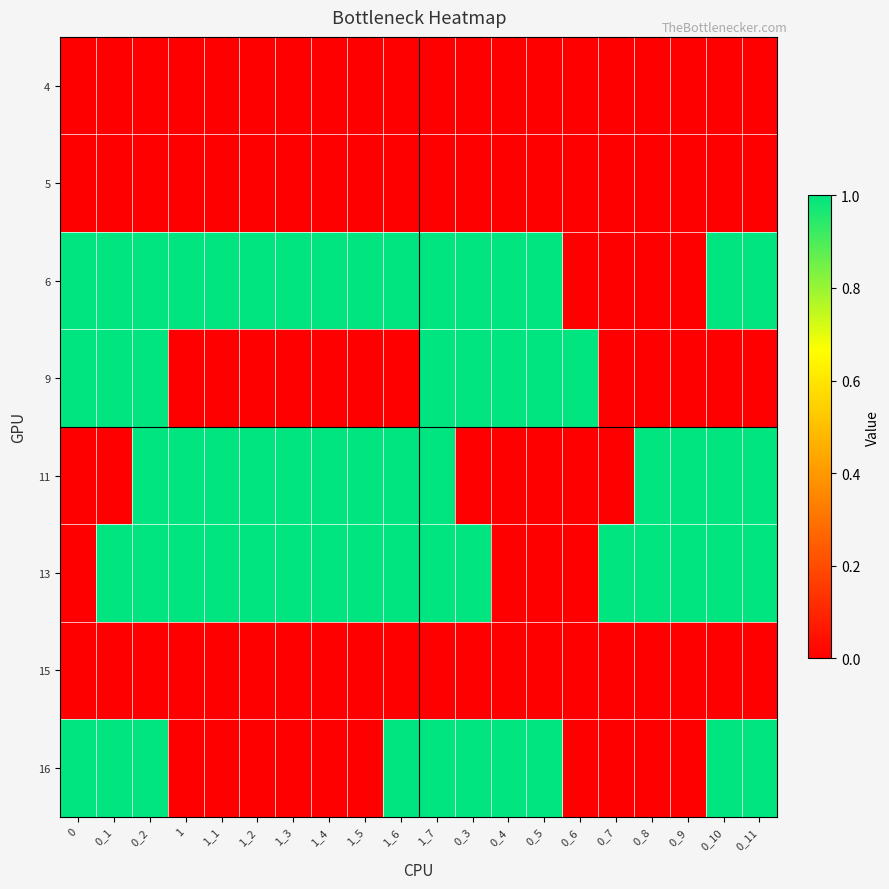

Which series has the largest total across all categories?

6